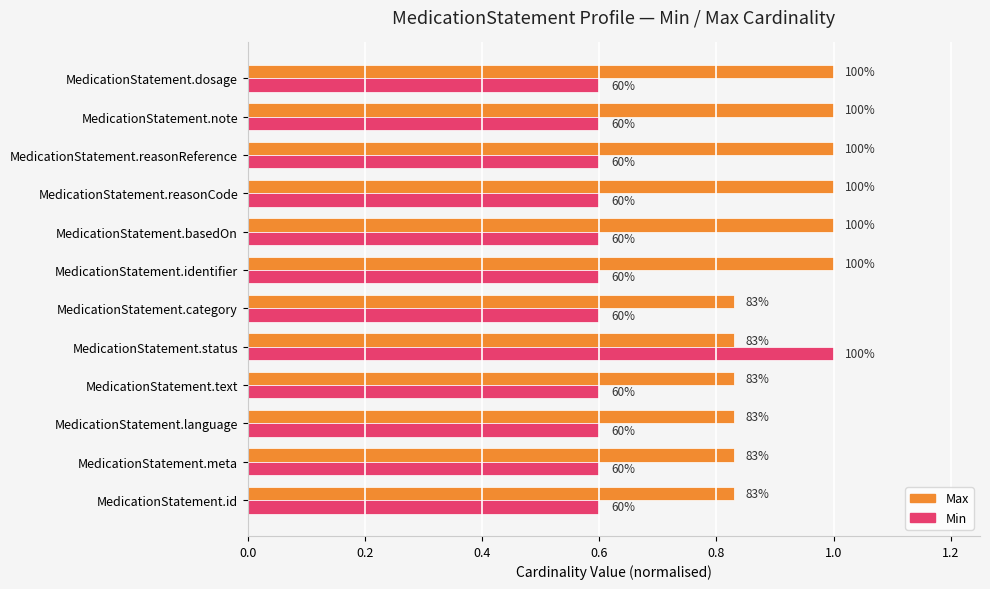

Which series has the widest spread of values?

Min